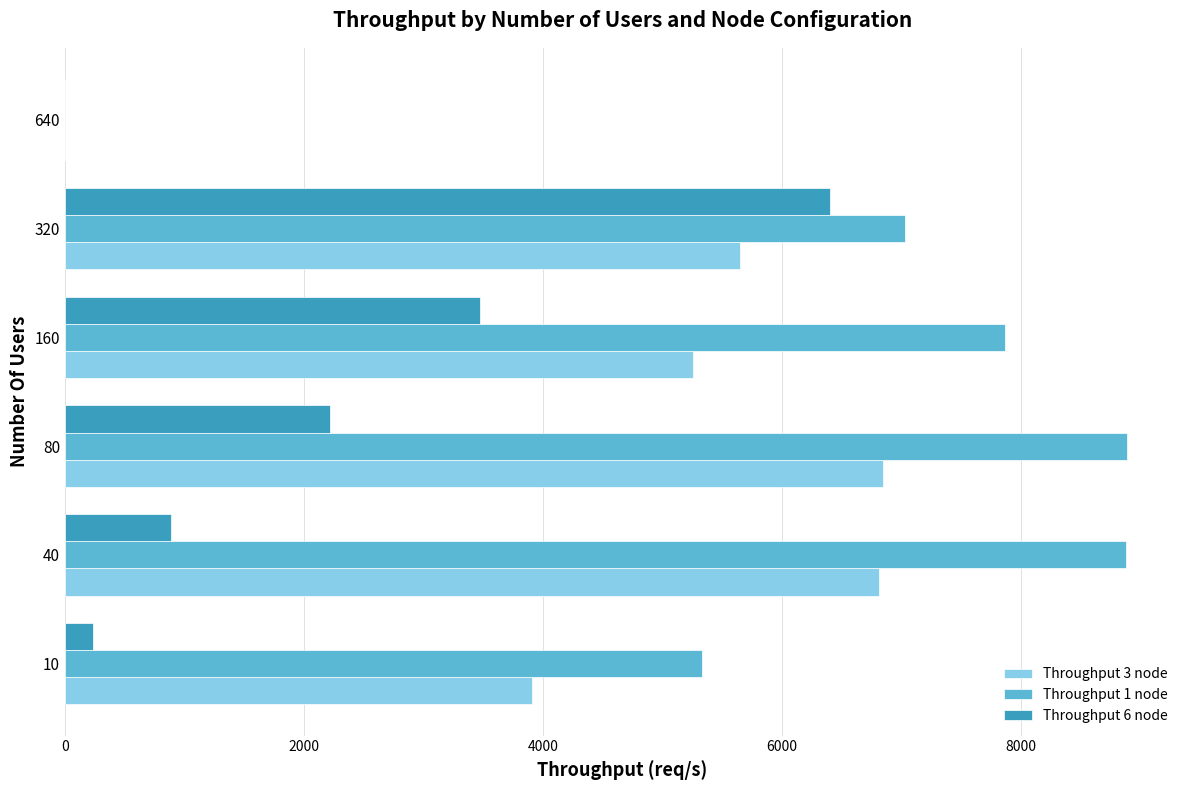

Is the value of Throughput 6 node at 640 greater than the value of Throughput 3 node at 10?

No